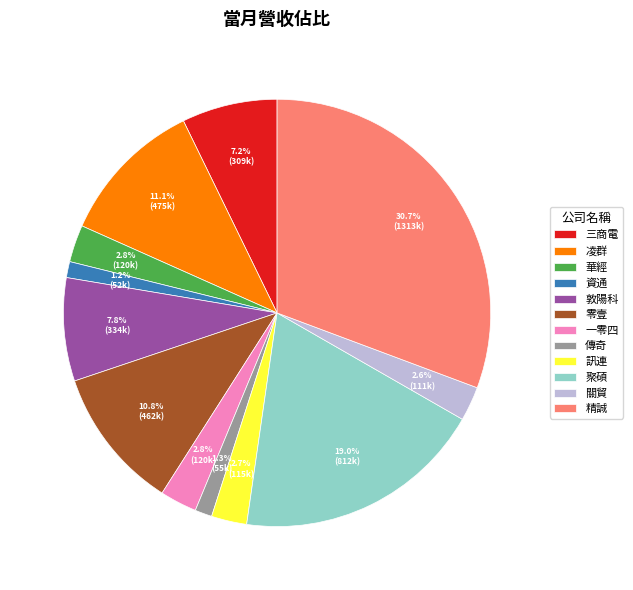

Is there a majority slice in this chart?

No